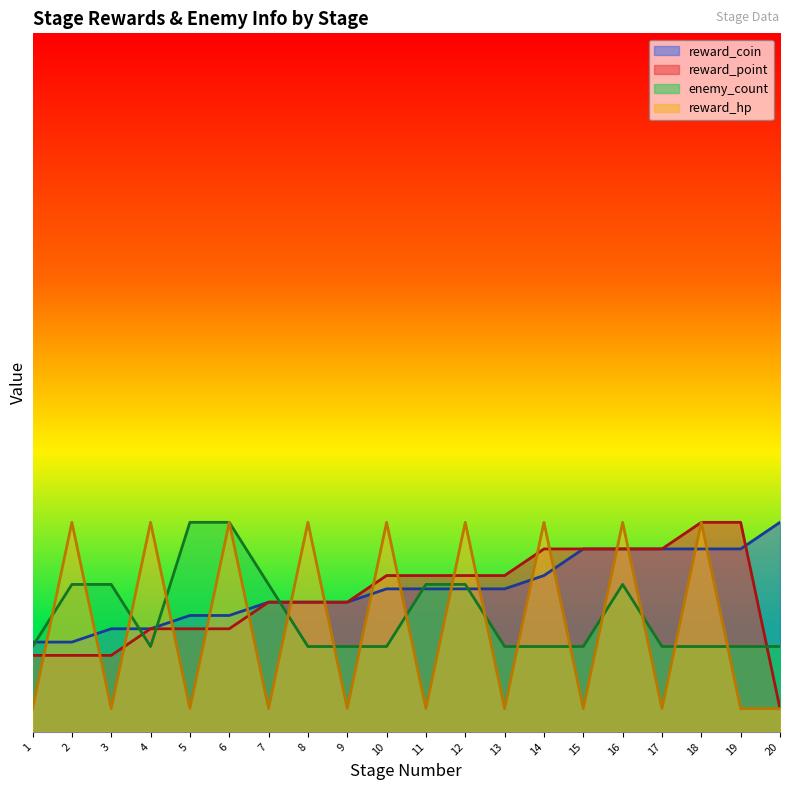

How many times do reward_hp and reward_coin cross each other?

18